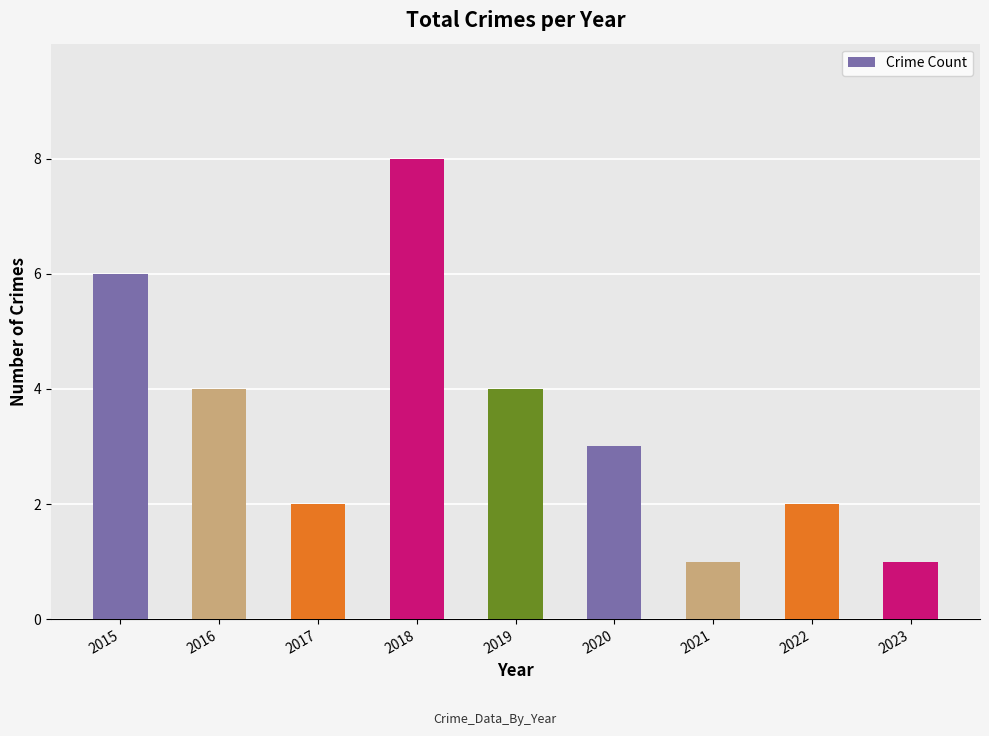

Count the values in the range 2 to 4.

5